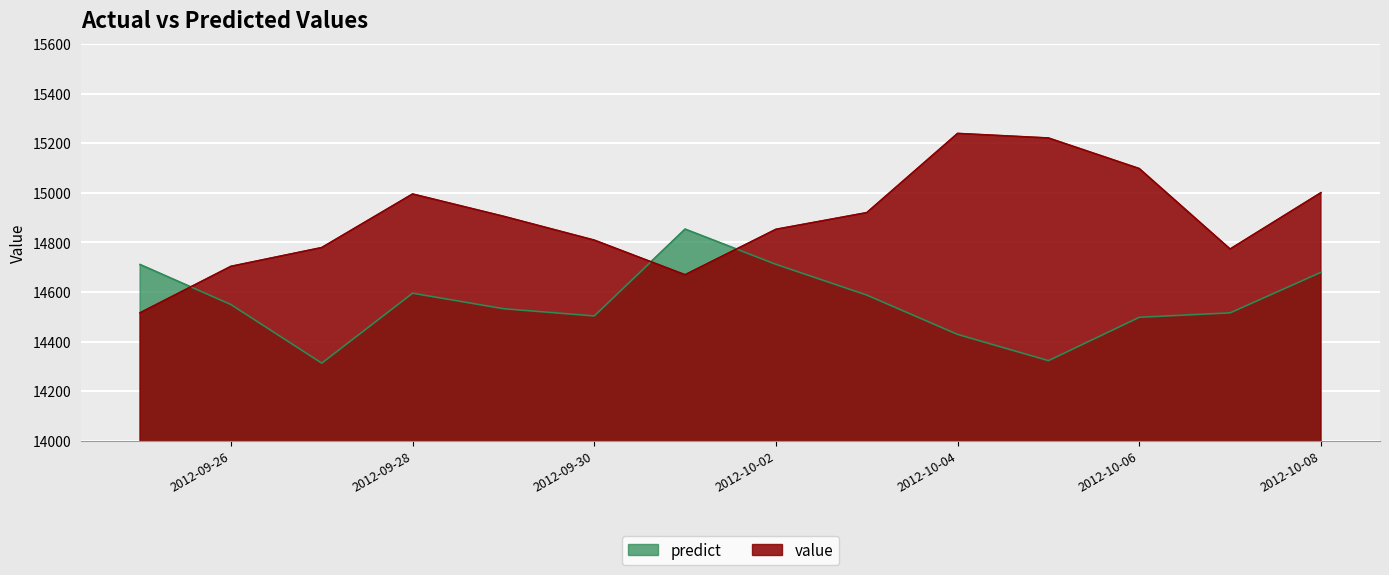

Which series has the largest range (max minus min)?

value